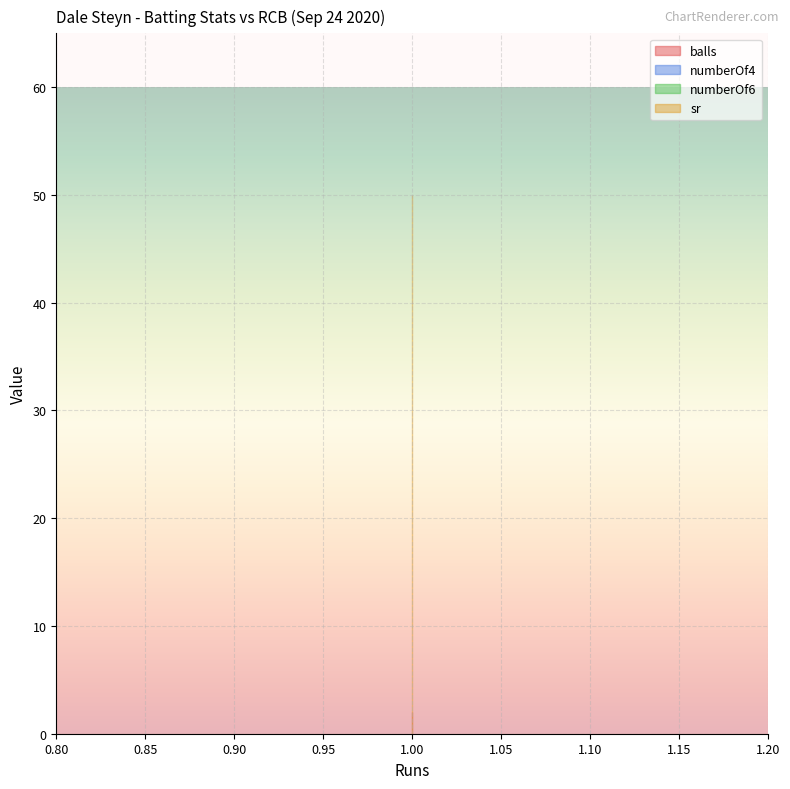

Between 1 and 1, which series saw the biggest shift?

balls